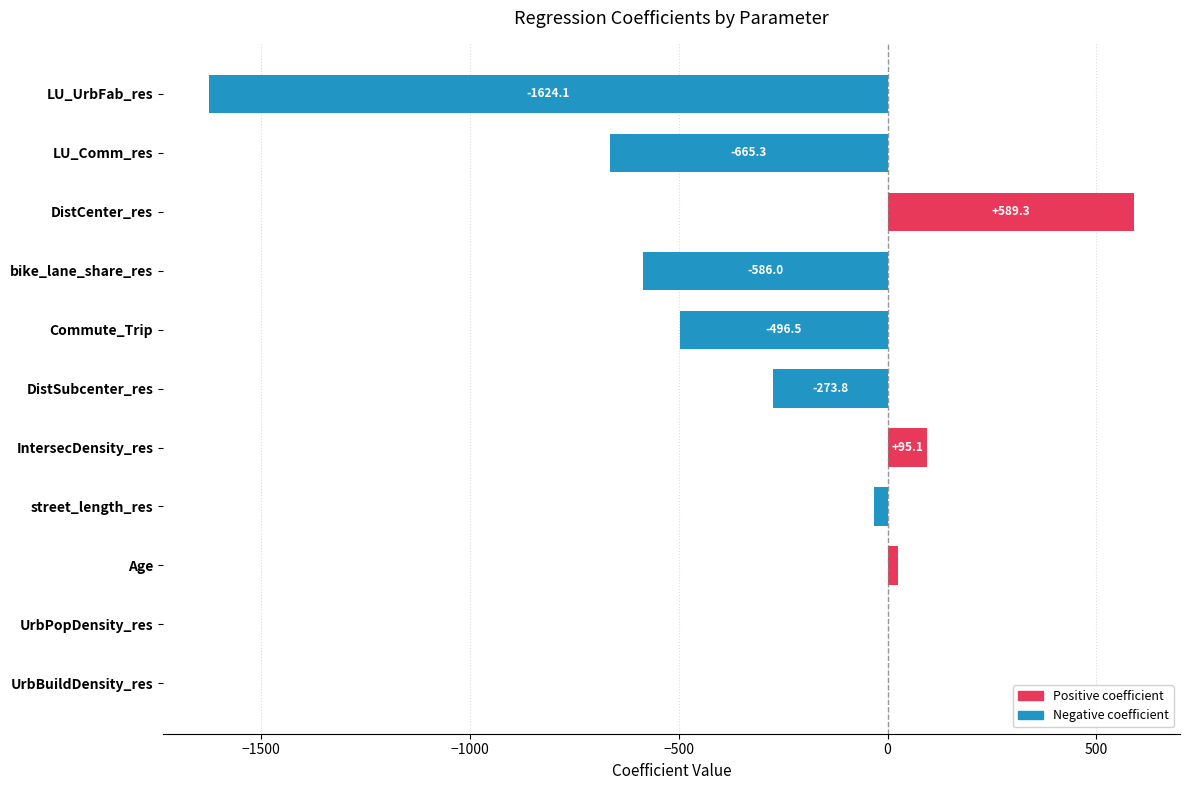

Which label corresponds to the largest value in the chart?

DistCenter_res